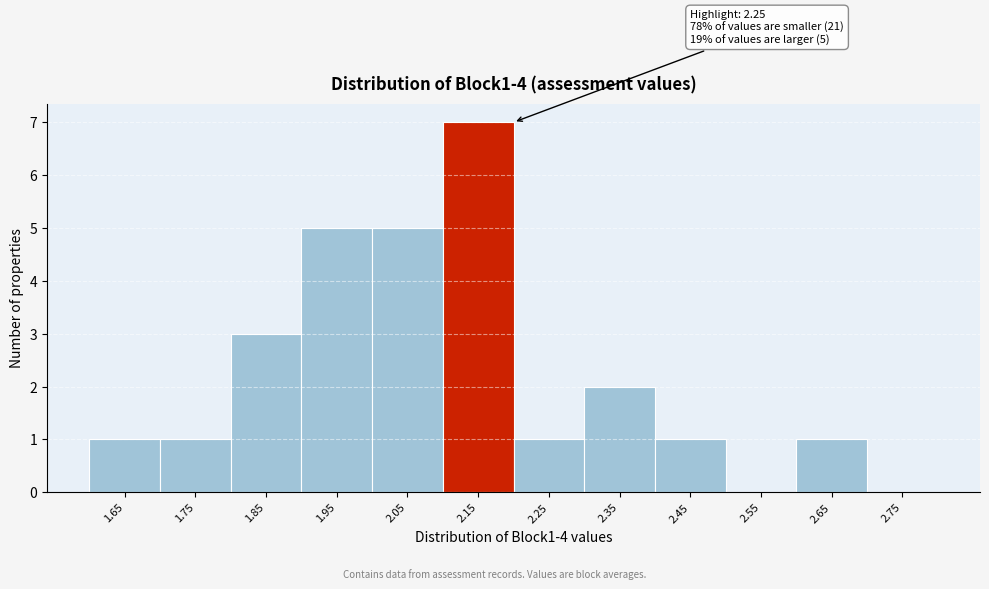

Reading right to left, transcribe all the data shown in this chart.

2.75=0	2.65=1	2.55=0	2.45=1	2.35=2	2.25=1	2.15=7	2.05=5	1.95=5	1.85=3	1.75=1	1.65=1